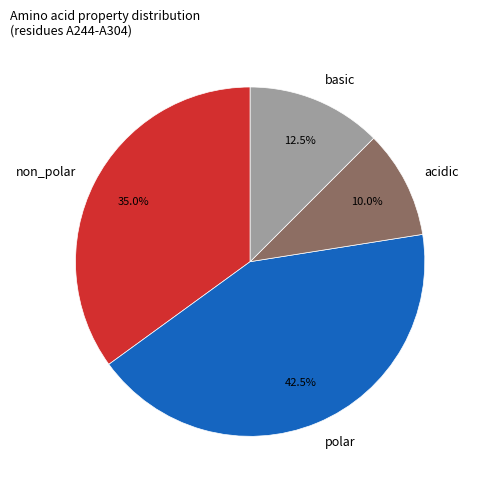

Does basic represent more than half of the total?

No